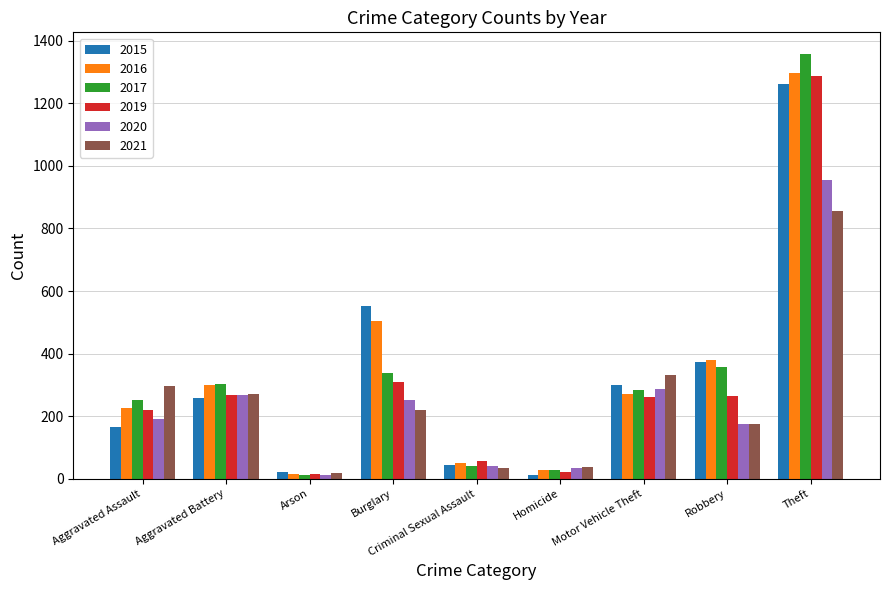

Which series changed the most between Burglary and Homicide?

2015